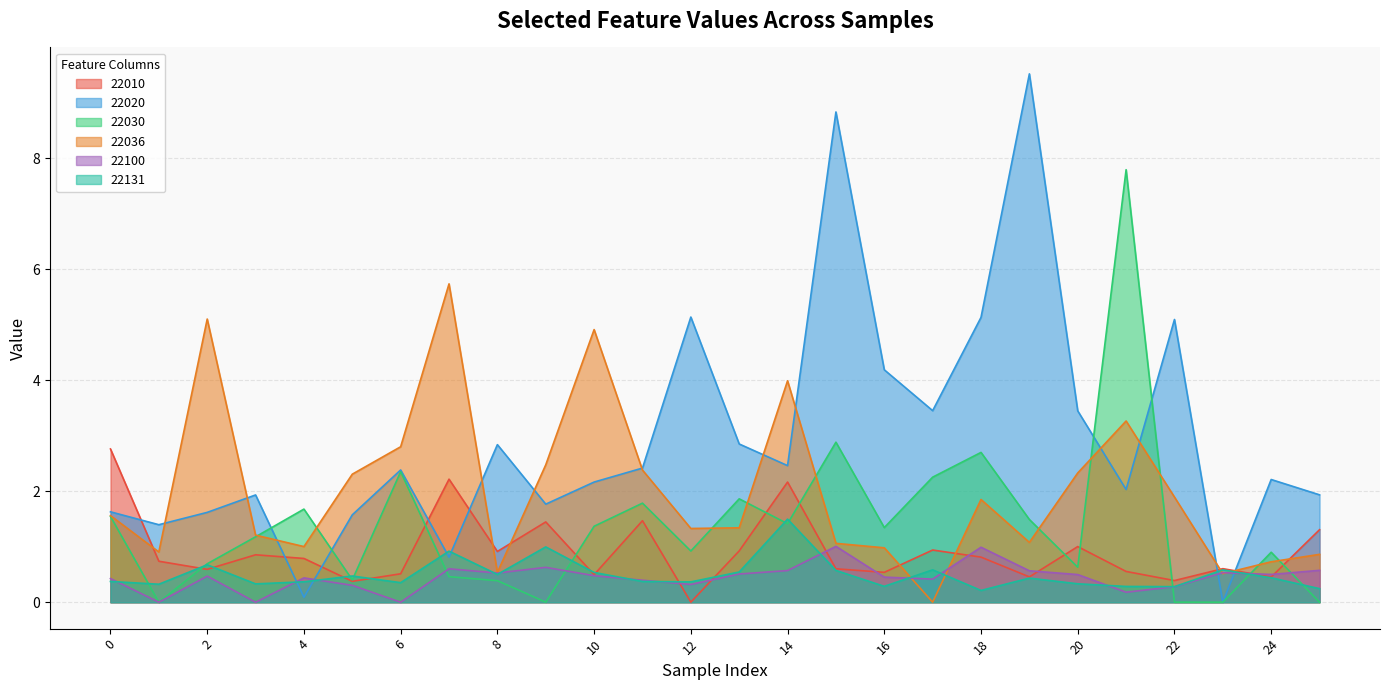

Which label corresponds to the largest value in the chart?

19